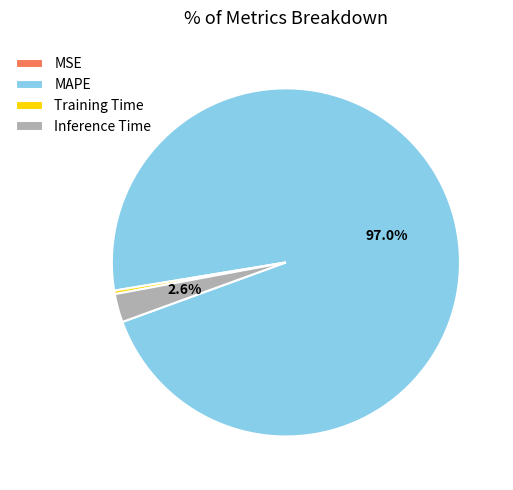

To the nearest percent, what is the average slice percentage?

25%